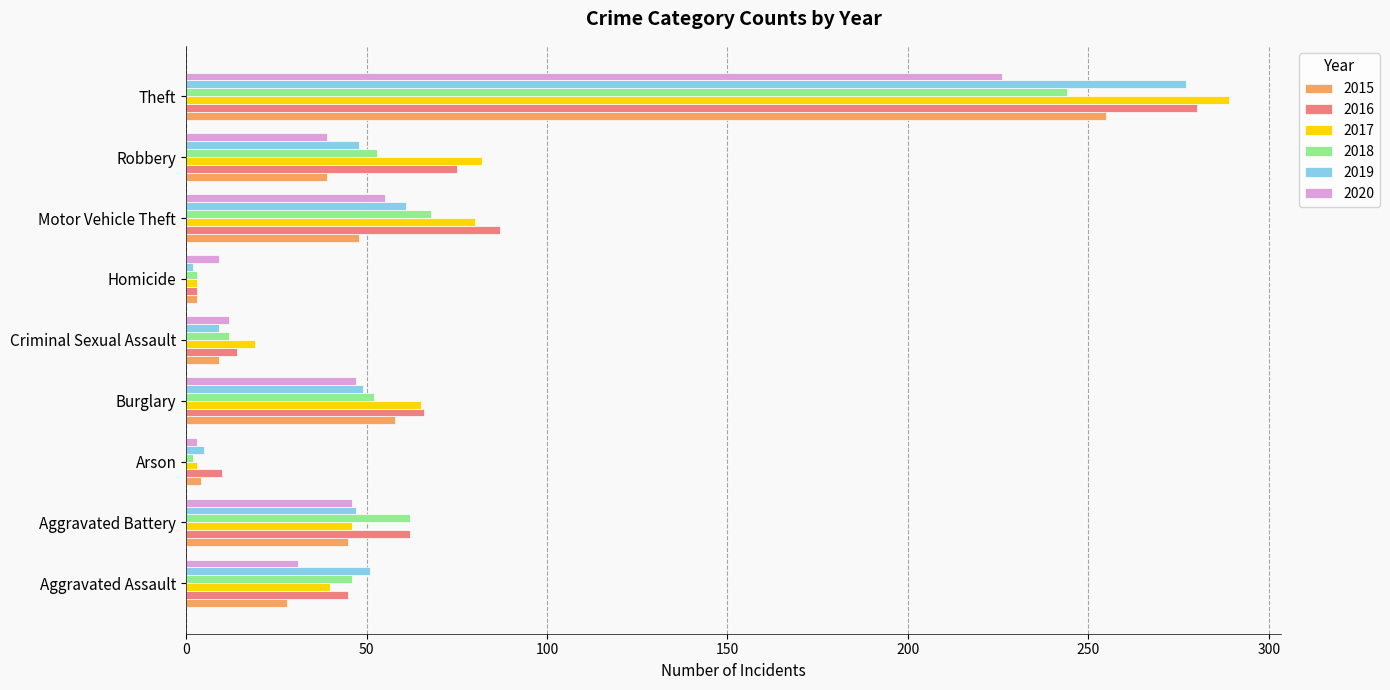

What is the total value across all series at Criminal Sexual Assault?

75